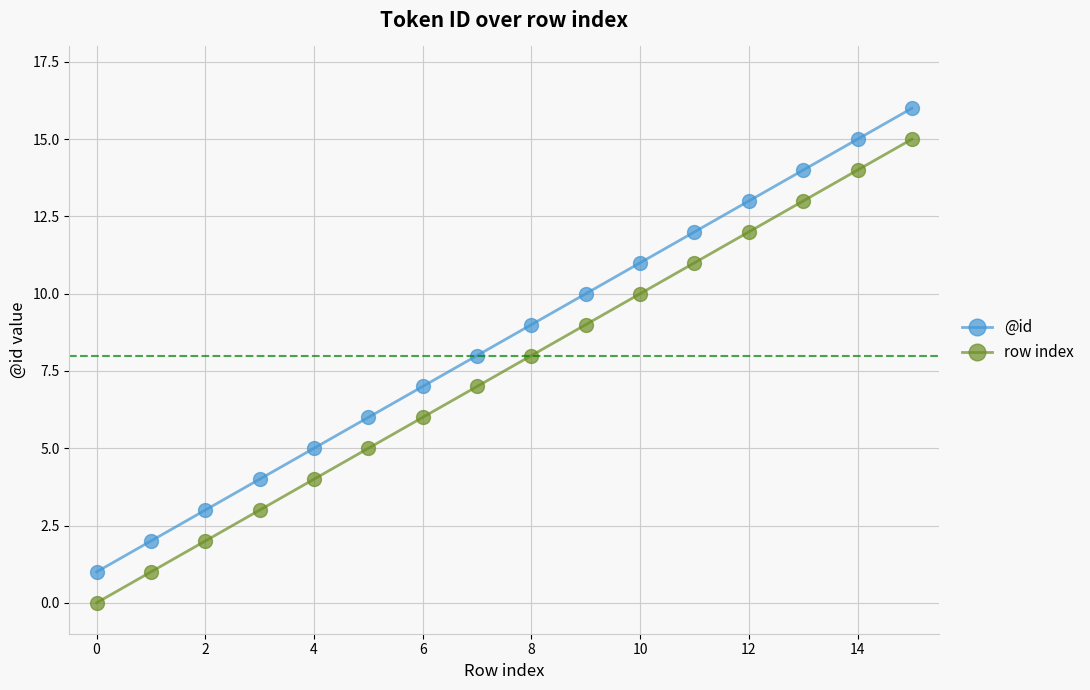

True or false: @id and row index intersect in this chart.

False